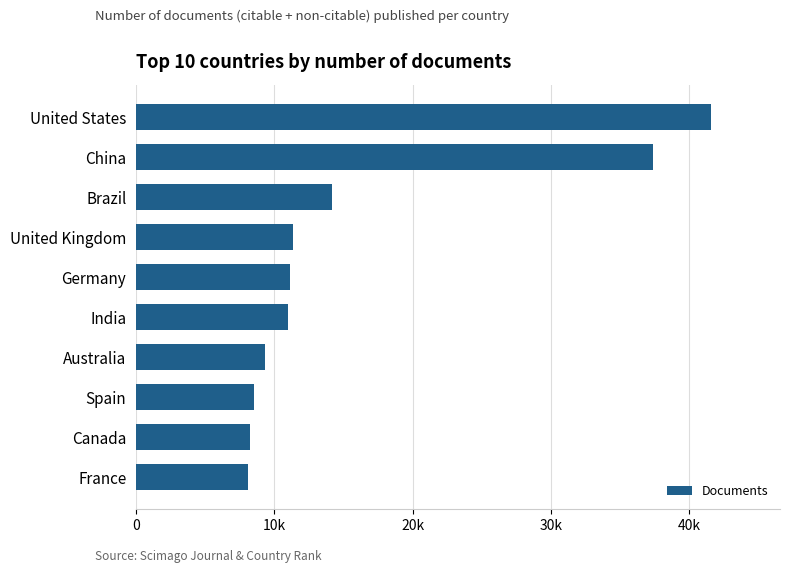

Does the chart contain any negative values?

No